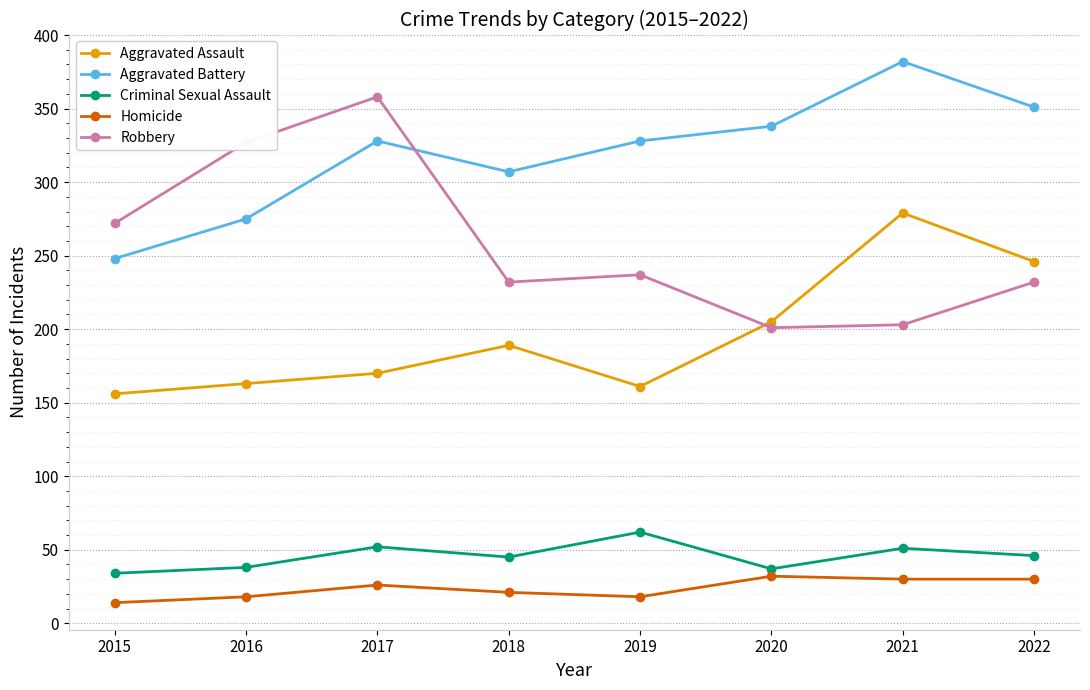

Between 2015 and 2016, which series saw the biggest shift?

Robbery